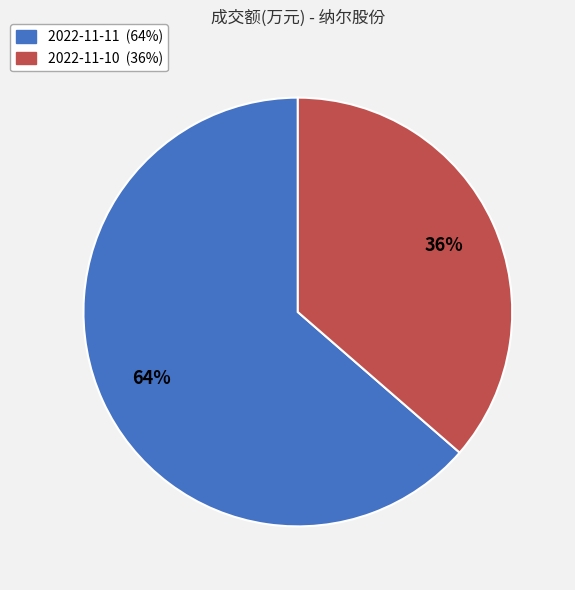

To the nearest percent, what is the average slice percentage?

50%